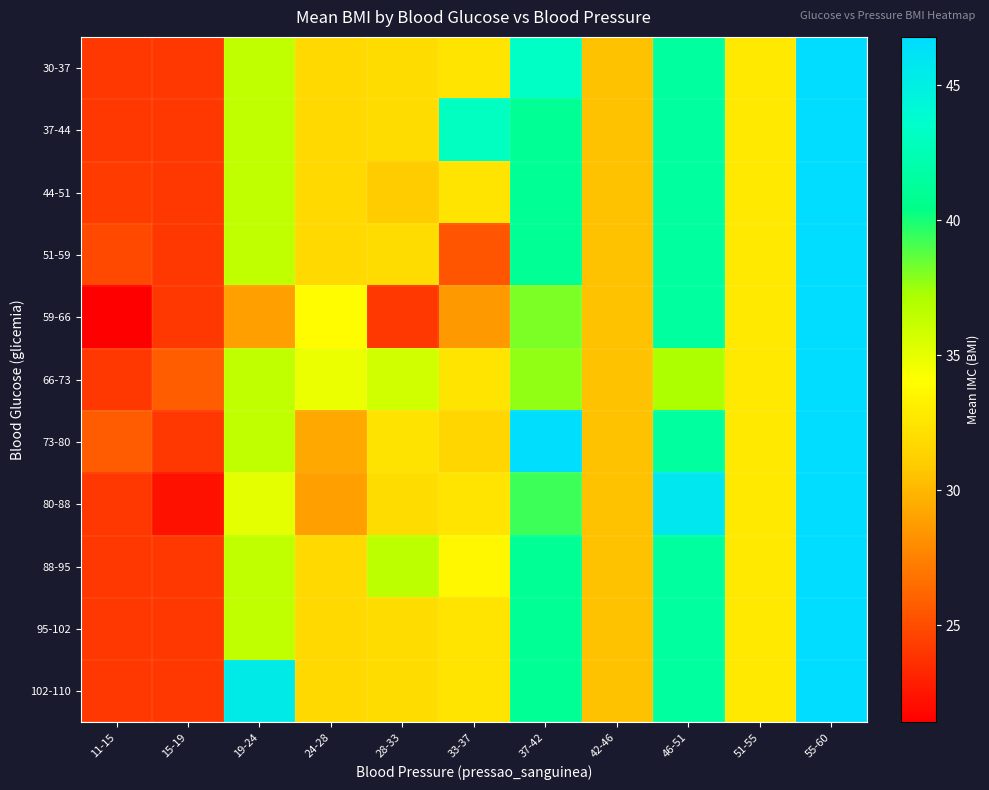

Reading left to right, transcribe all the data shown in this chart.

30-37: 11-15=24.0	15-19=24.0	19-24=36.5	24-28=31.8	28-33=32.0	33-37=32.5	37-42=43.3	42-46=30.5	46-51=41.5	51-55=32.8	55-60=46.8
37-44: 11-15=24.0	15-19=24.0	19-24=36.5	24-28=31.8	28-33=32.0	33-37=43.1	37-42=41.0	42-46=30.5	46-51=41.5	51-55=32.8	55-60=46.8
44-51: 11-15=24.2	15-19=24.0	19-24=36.5	24-28=31.8	28-33=31.0	33-37=32.5	37-42=41.0	42-46=30.5	46-51=41.5	51-55=32.8	55-60=46.8
51-59: 11-15=24.8	15-19=24.0	19-24=36.5	24-28=31.8	28-33=32.0	33-37=25.4	37-42=41.0	42-46=30.5	46-51=41.5	51-55=32.8	55-60=46.8
59-66: 11-15=21.4	15-19=24.0	19-24=28.9	24-28=34.0	28-33=24.0	33-37=28.6	37-42=38.1	42-46=30.5	46-51=41.5	51-55=32.8	55-60=46.8
66-73: 11-15=24.0	15-19=25.8	19-24=36.5	24-28=34.8	28-33=35.9	33-37=32.5	37-42=37.7	42-46=30.5	46-51=37.1	51-55=32.8	55-60=46.8
73-80: 11-15=25.7	15-19=24.0	19-24=36.5	24-28=29.3	28-33=32.4	33-37=31.6	37-42=46.7	42-46=30.5	46-51=41.5	51-55=32.8	55-60=46.8
80-88: 11-15=24.0	15-19=22.2	19-24=35.1	24-28=28.9	28-33=32.0	33-37=32.5	37-42=39.3	42-46=30.5	46-51=45.8	51-55=32.8	55-60=46.8
88-95: 11-15=24.0	15-19=24.0	19-24=36.5	24-28=31.8	28-33=36.6	33-37=33.7	37-42=41.0	42-46=30.5	46-51=41.5	51-55=32.8	55-60=46.8
95-102: 11-15=24.0	15-19=24.0	19-24=36.5	24-28=31.8	28-33=32.0	33-37=32.5	37-42=41.0	42-46=30.5	46-51=41.5	51-55=32.8	55-60=46.8
102-110: 11-15=24.0	15-19=24.0	19-24=45.4	24-28=31.8	28-33=32.0	33-37=32.5	37-42=41.0	42-46=30.5	46-51=41.5	51-55=32.8	55-60=46.8